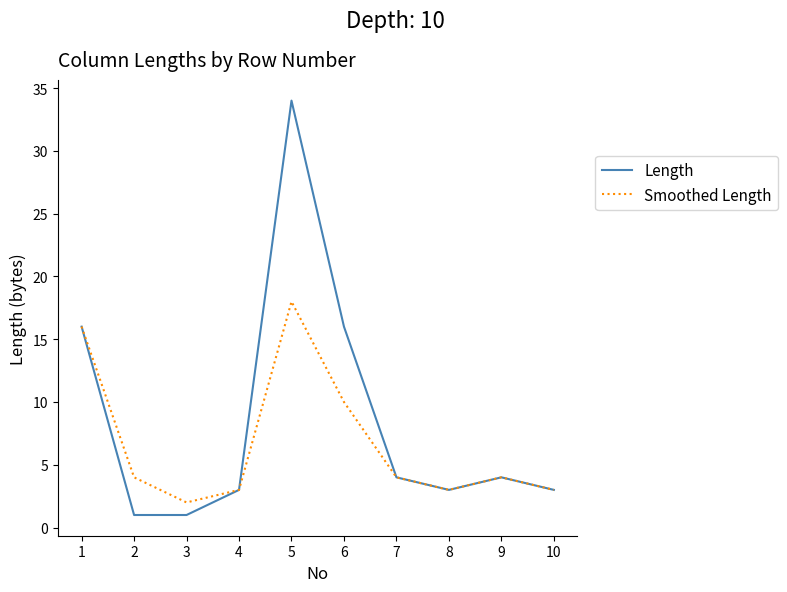

What are all the series names shown in the legend?

Length, Smoothed Length